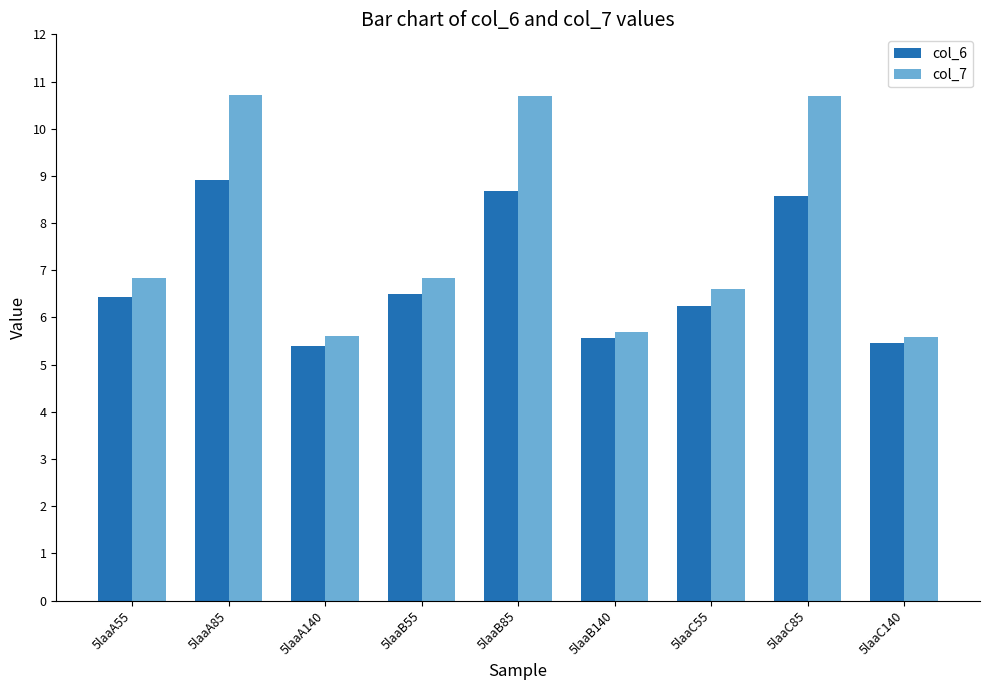

Where does the col_7 series first go above 6?

5laaA55